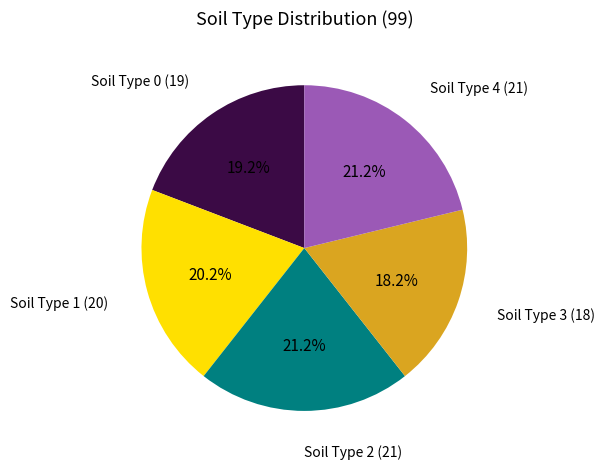

To the nearest percent, what percentage of the pie is Soil Type 4?

21%